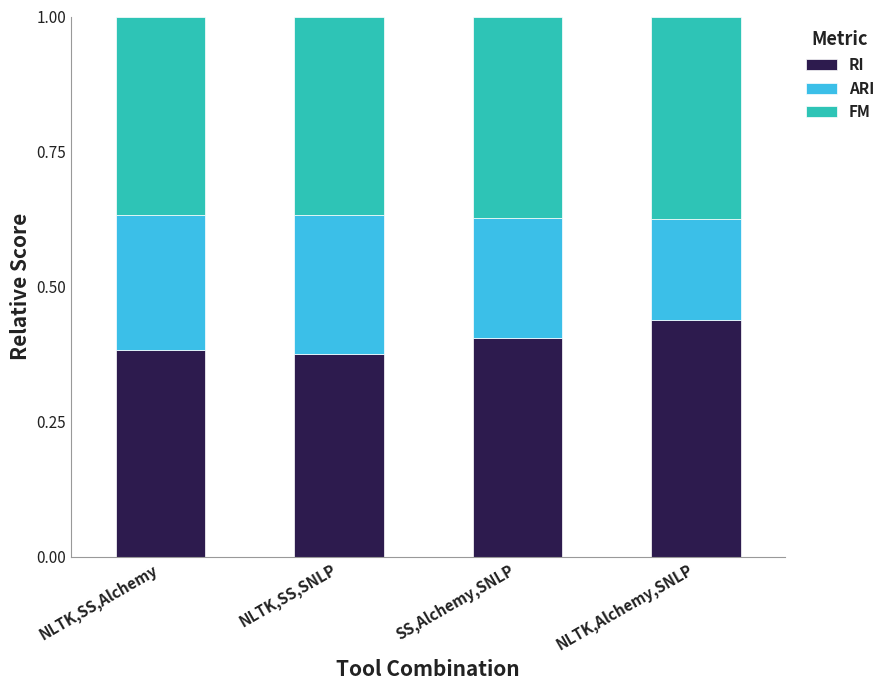

What is the total value across all series at NLTK,SS,SNLP?

1.0